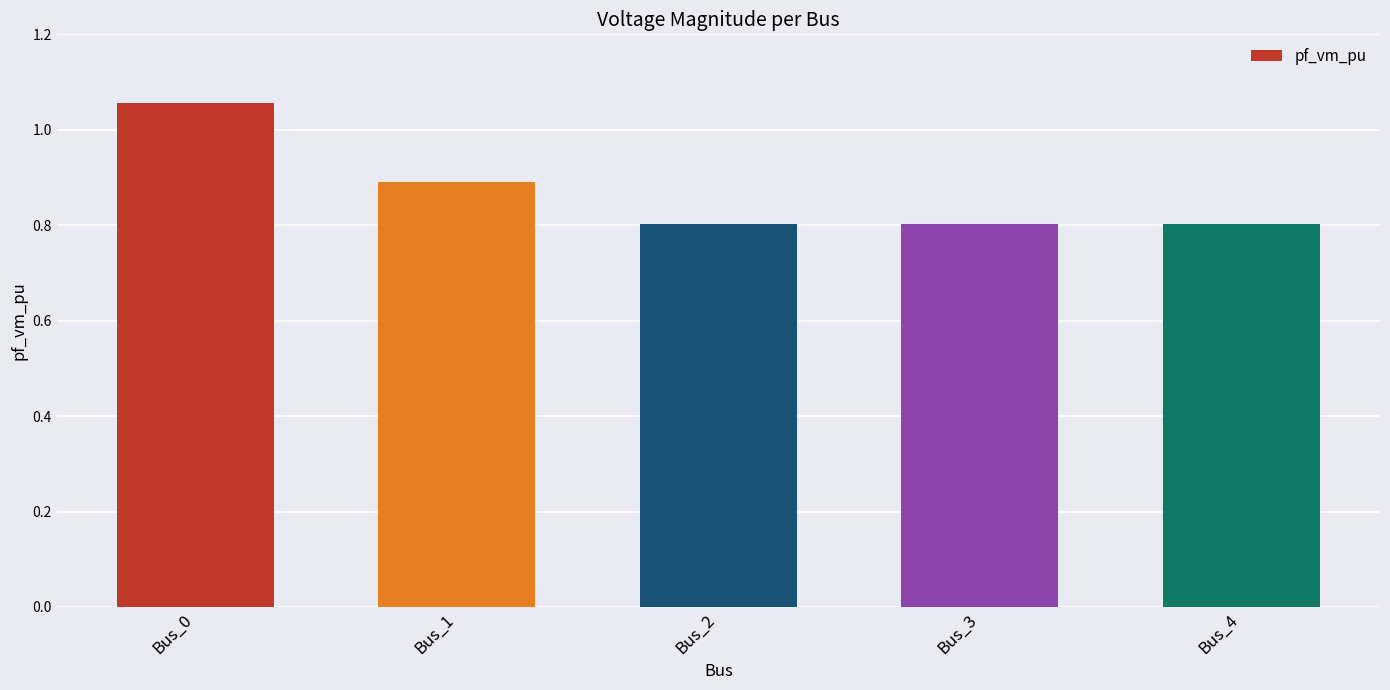

What is the sum of the values at Bus_0 and Bus_4?

1.9